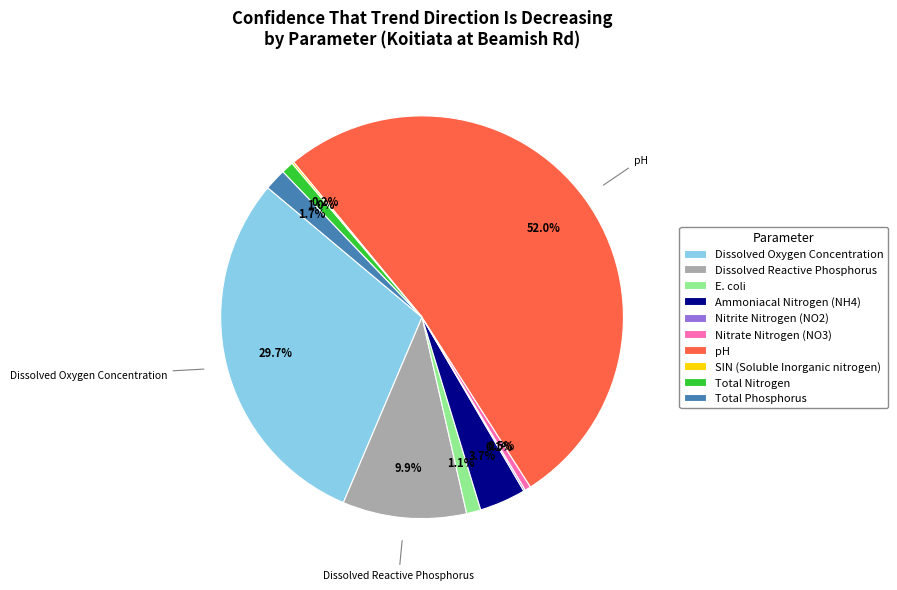

Between Total Phosphorus and Total Nitrogen, which is larger?

Total Phosphorus